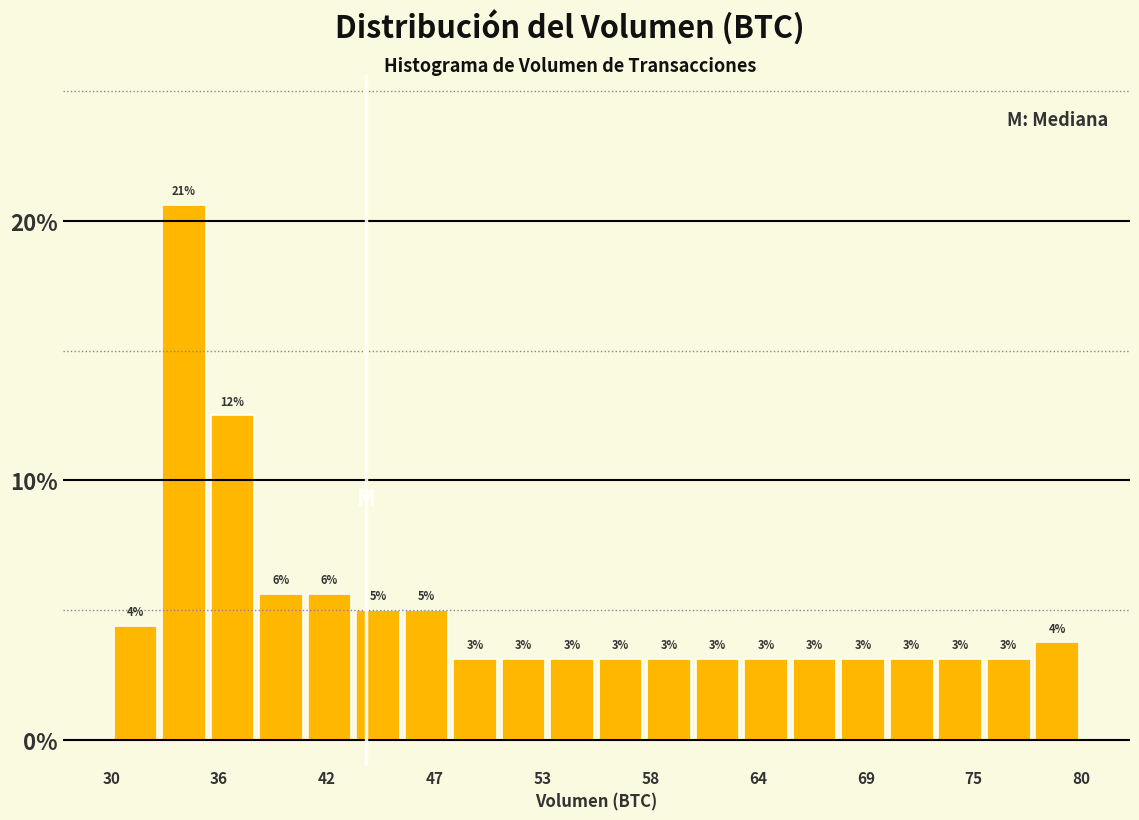

Around what value on the x-axis is the tallest bar? Give the approximate position of its centre, as read against the axis.

34